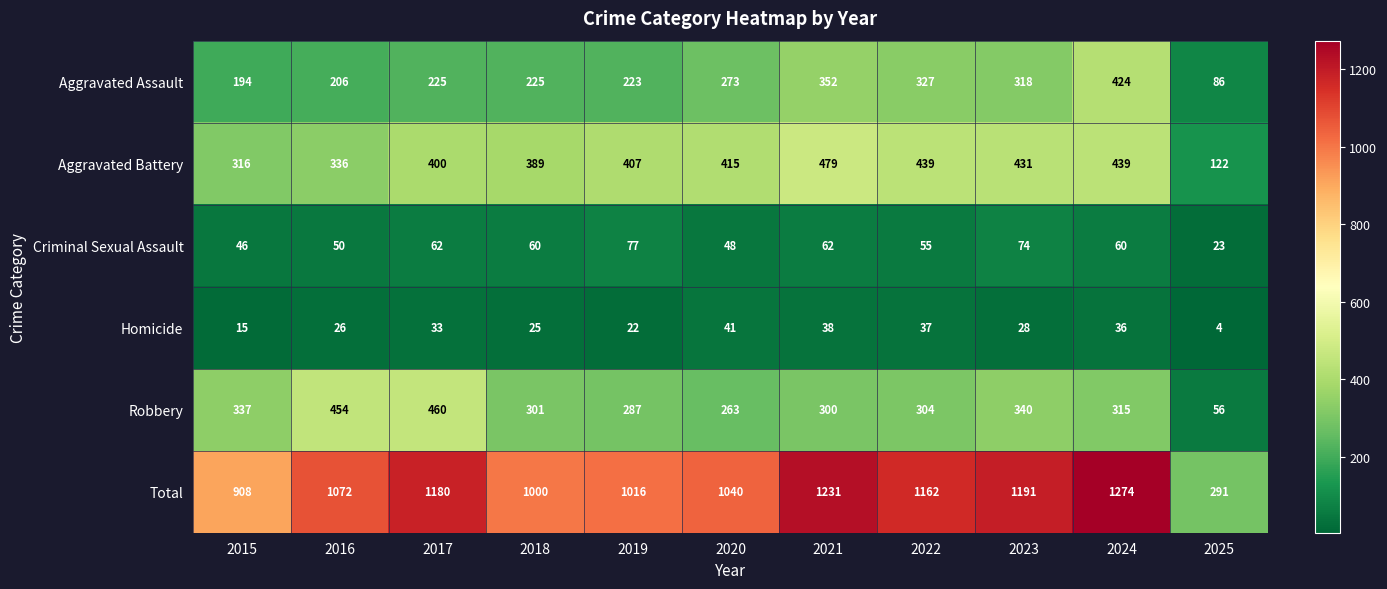

The value of Homicide at 2018 is 8. True or false?

False